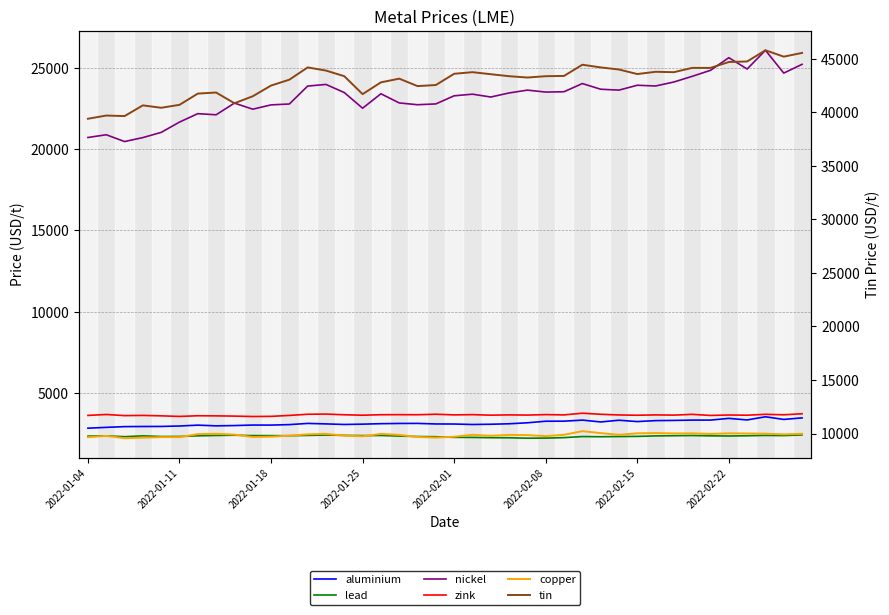

Rank the series by their maximum value, from lowest to highest.

lead, aluminium, zink, copper, nickel, tin